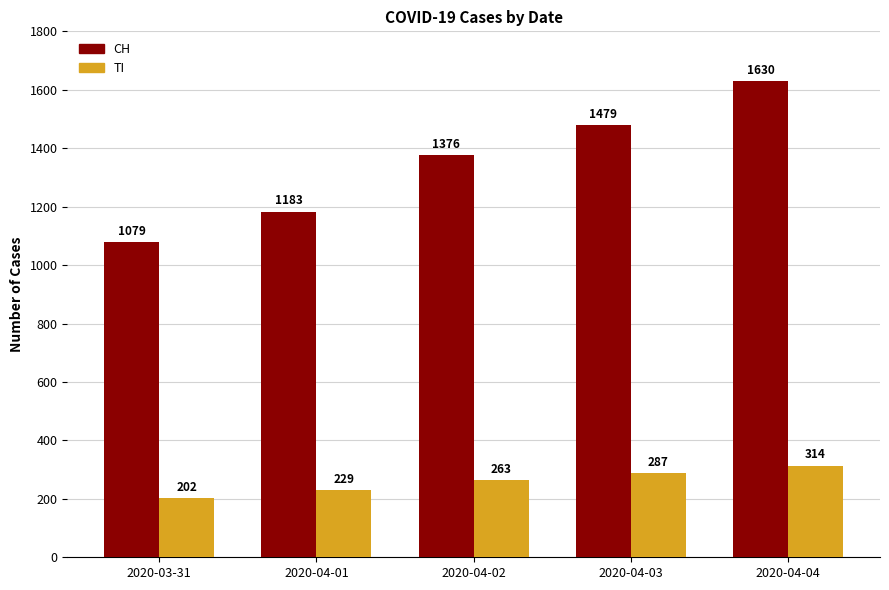

What is the difference between the TI values at 2020-04-03 and 2020-04-02?

24